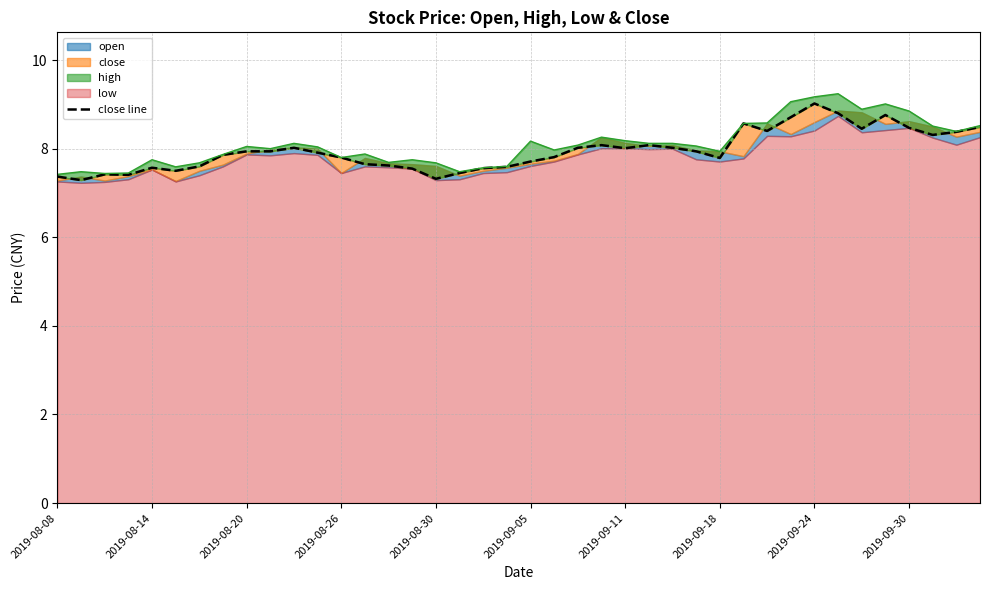

What is the value of the 18th point from the left?

7.5